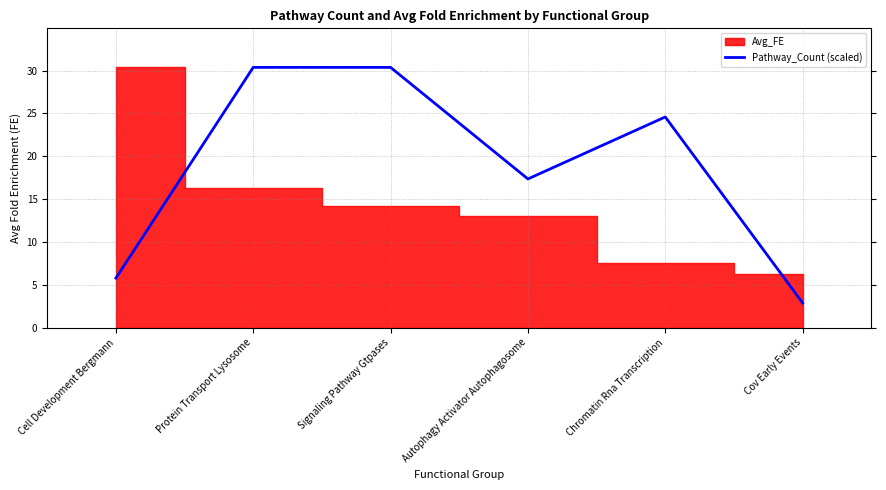

What is the label of the 5th point from the right?

Protein Transport Lysosome